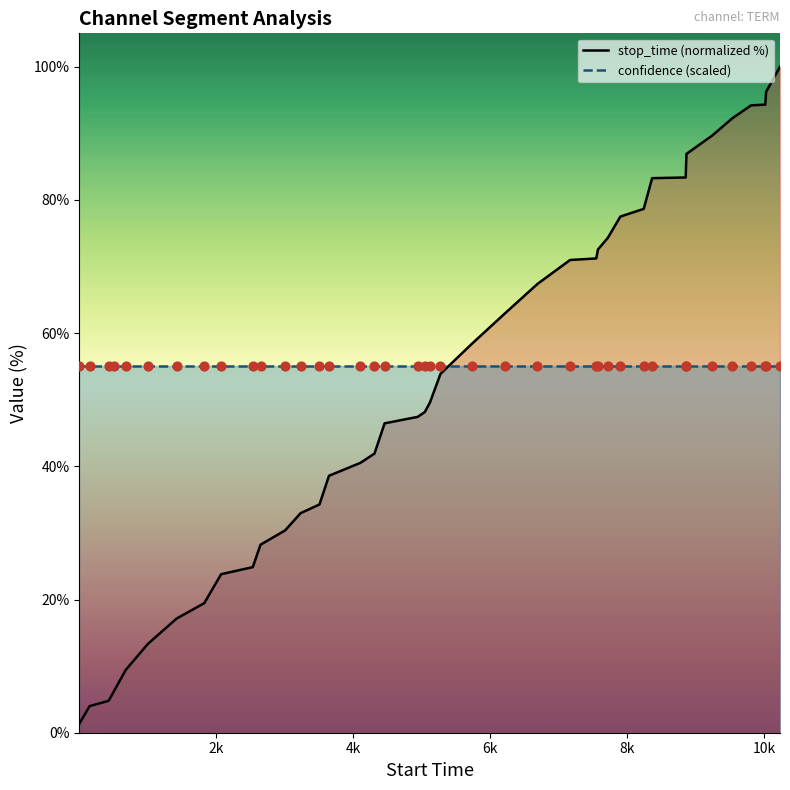

At how many categories does at least one series exceed 58?

18